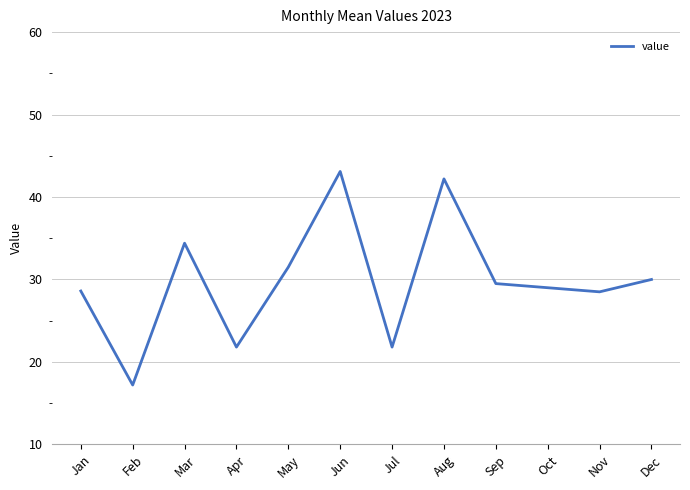

What is the sum of the values at Oct and Jan?

57.6